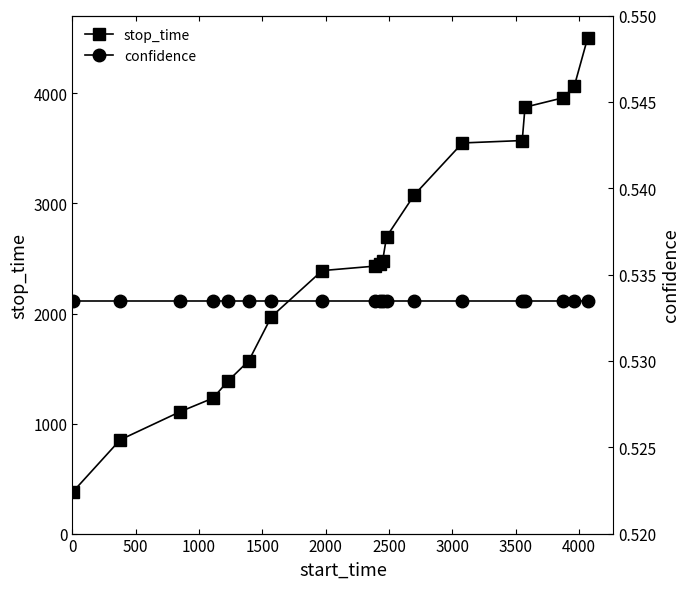

True or false: confidence and stop_time cross at least once.

False